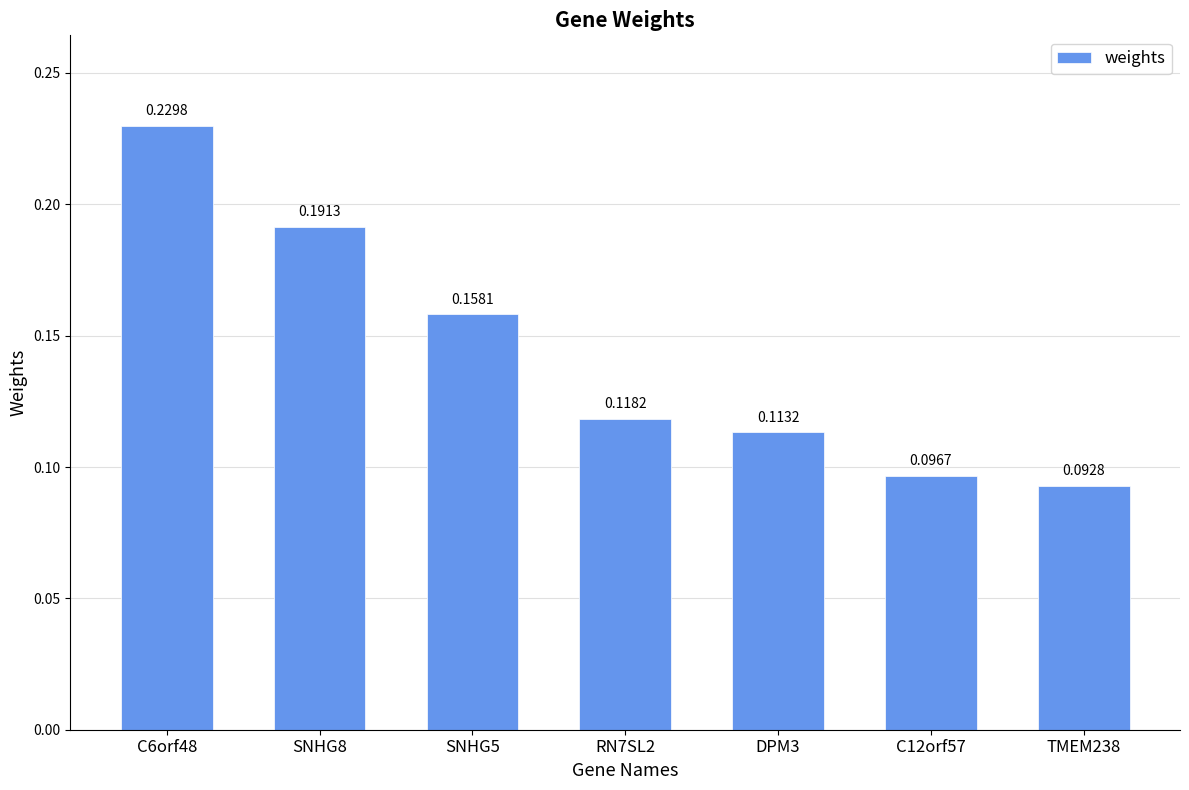

What is the sum of all values?

1.0